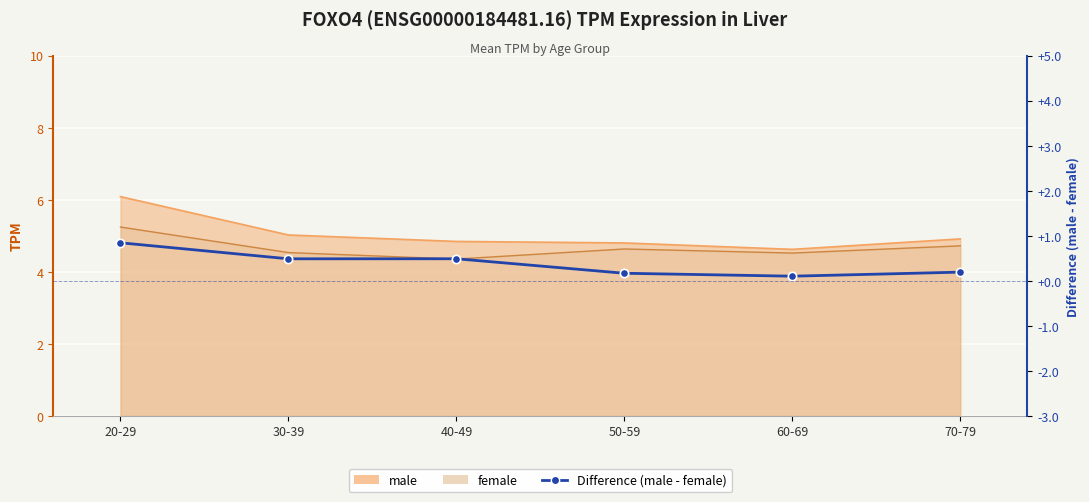

At which category does the chart reach its peak across all series?

20-29